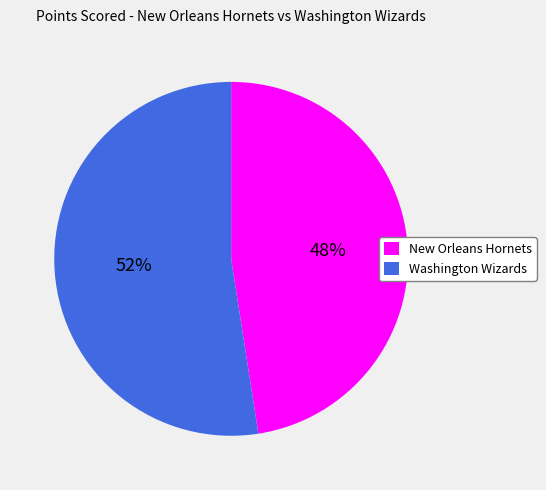

The Washington Wizards slice represents 52% of the pie. True or false?

True